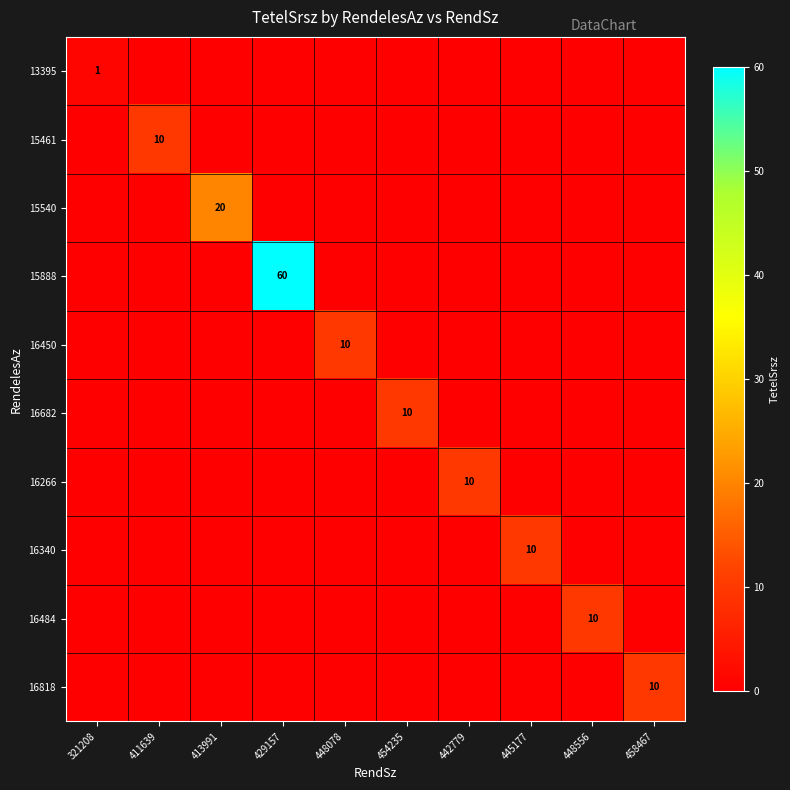

The 13395 series shows 1 at 321208. True or false?

True